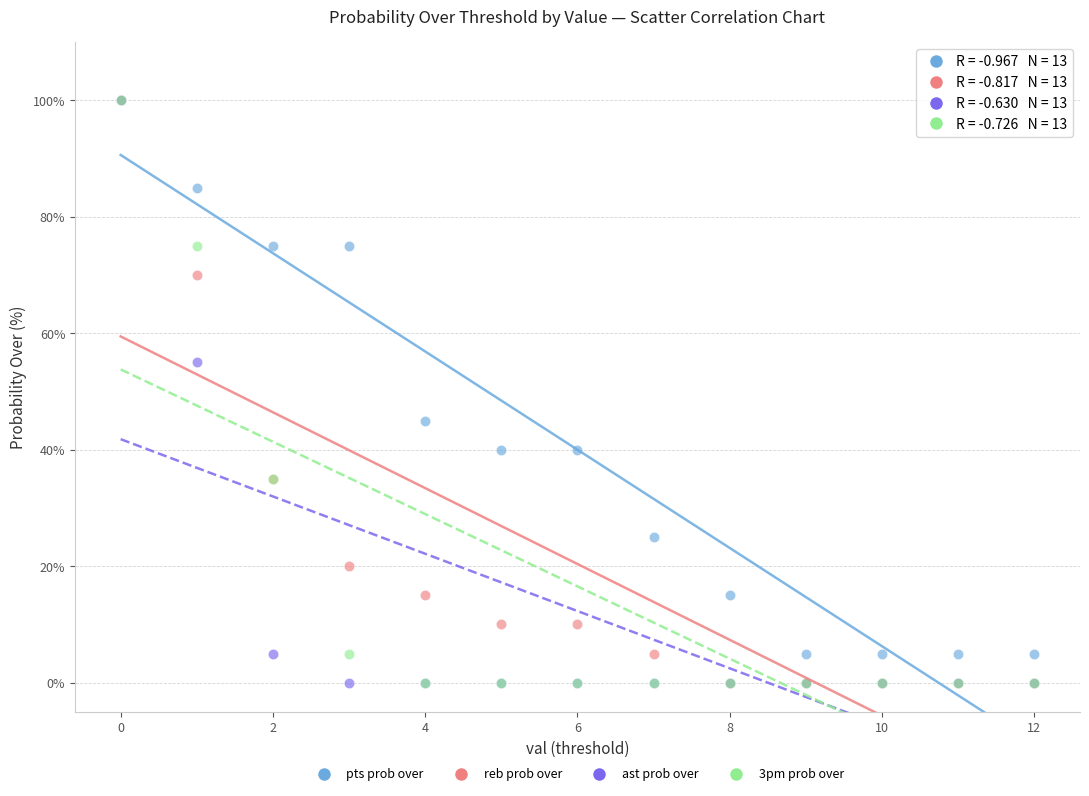

In the pts prob over series, what Y value is closest to 52?

45